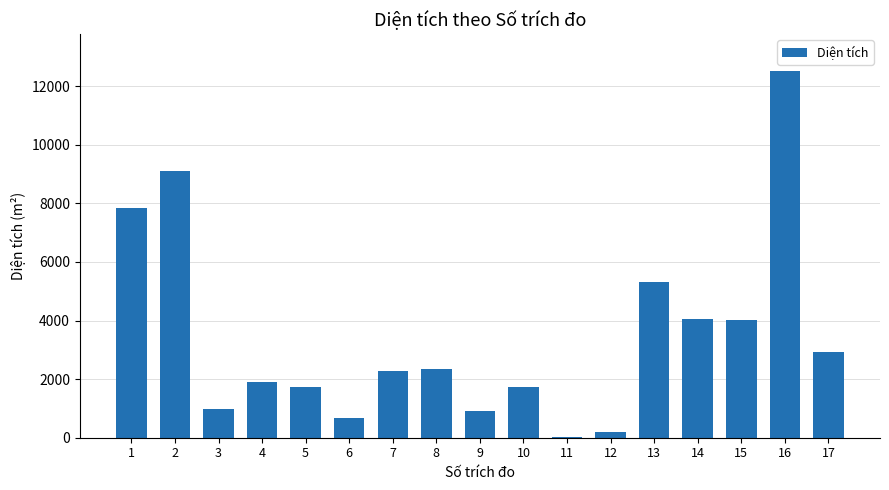

What is the greatest value displayed?

12521.0